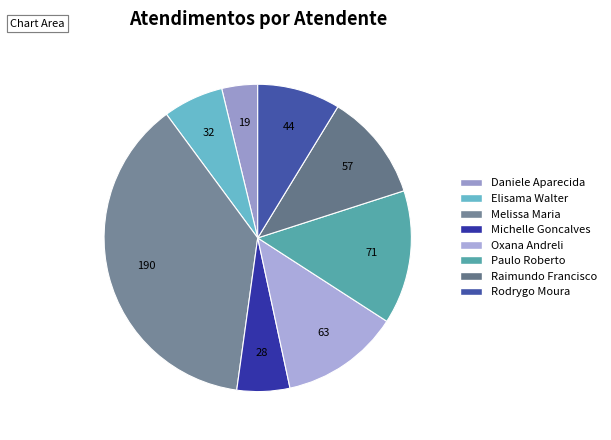

How many segments does this pie chart have?

8